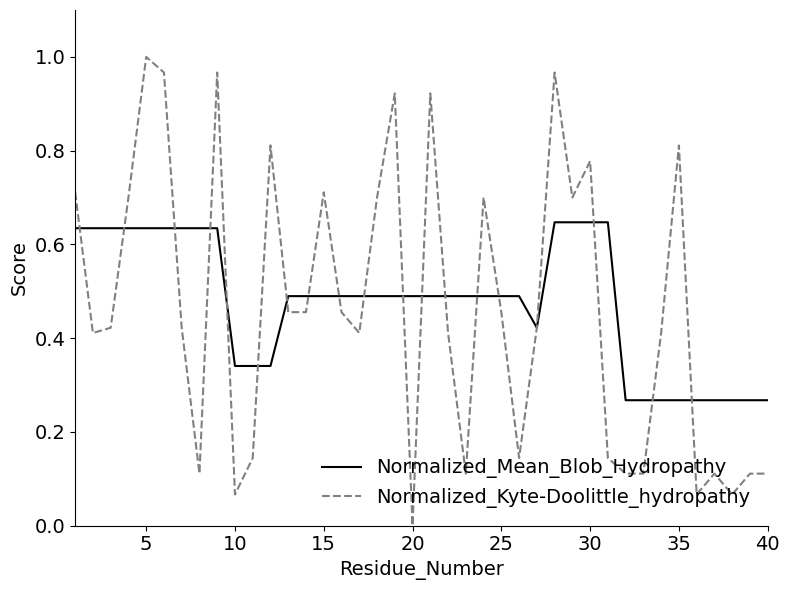

Rank the series by their average value, from highest to lowest.

Normalized_Mean_Blob_Hydropathy, Normalized_Kyte-Doolittle_hydropathy